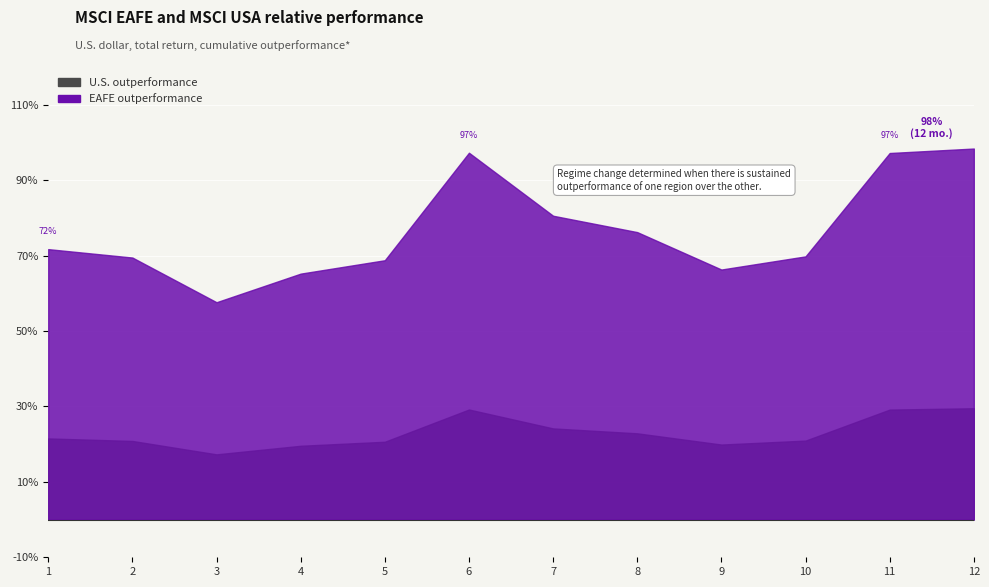

Reading left to right, extract all data points from this chart.

71.7	69.5	57.6	65.2	68.8	97.3	80.6	76.2	66.3	69.8	97.2	98.4